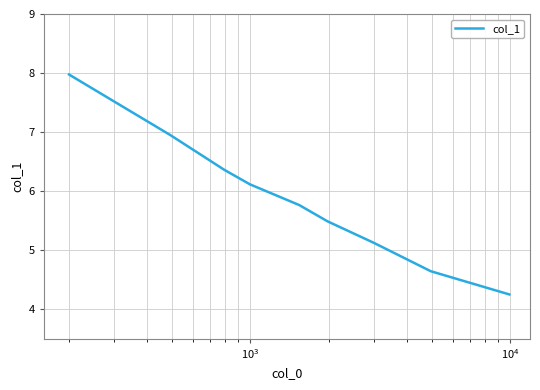

What is the smallest value displayed?

4.2